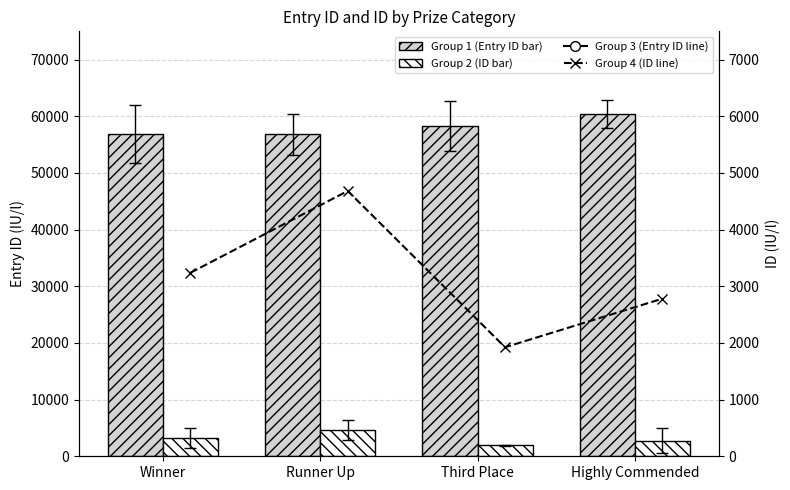

Are the bars grouped side by side (vs. stacked)?

Yes